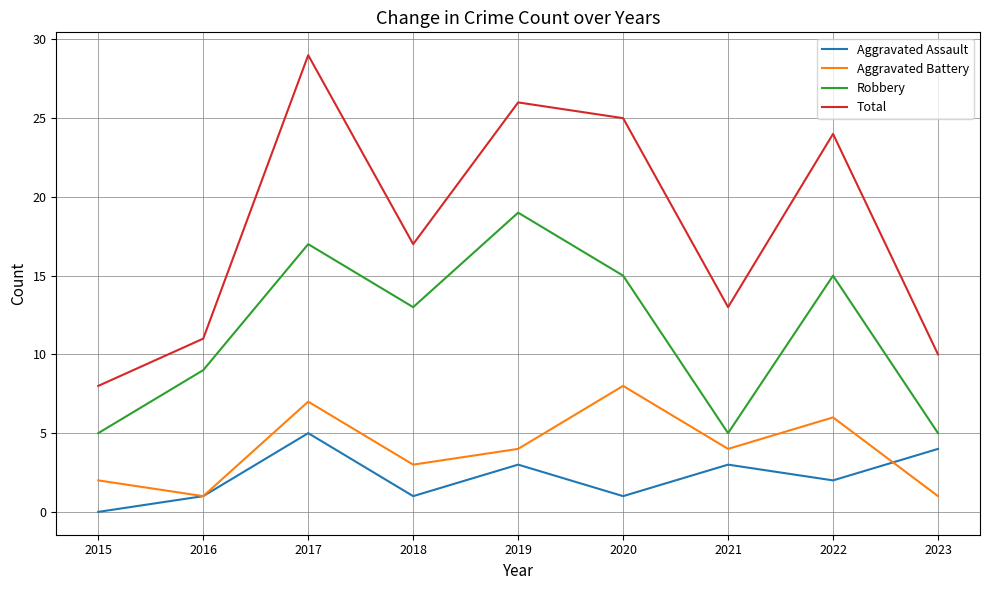

At which label does Aggravated Battery reach its peak?

2020